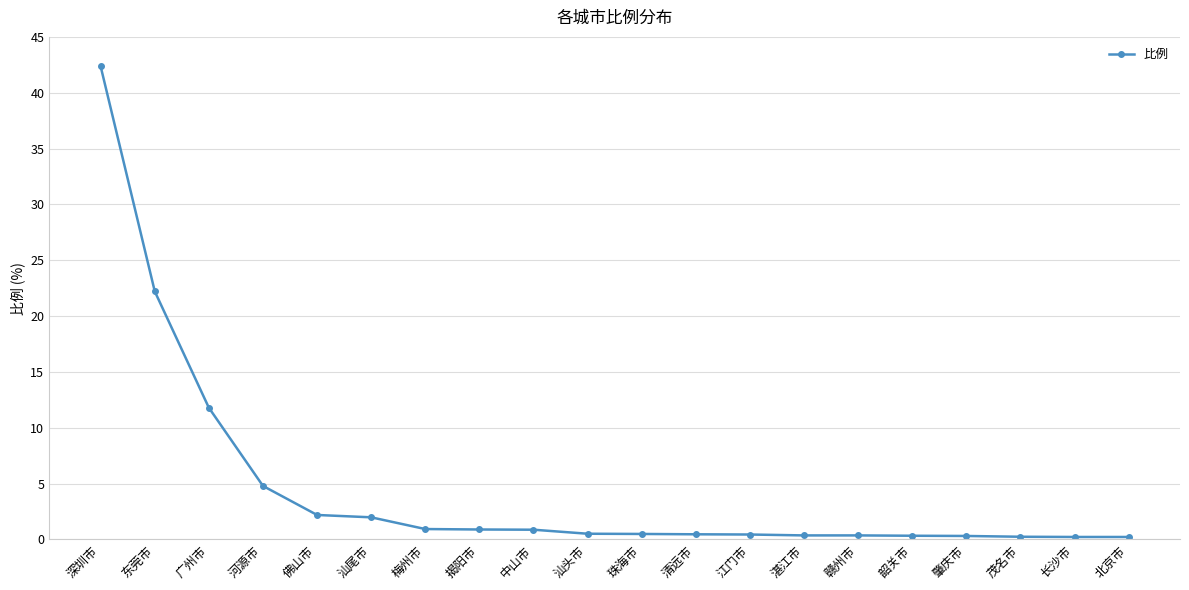

Where is the data nearest to the value 21?

东莞市